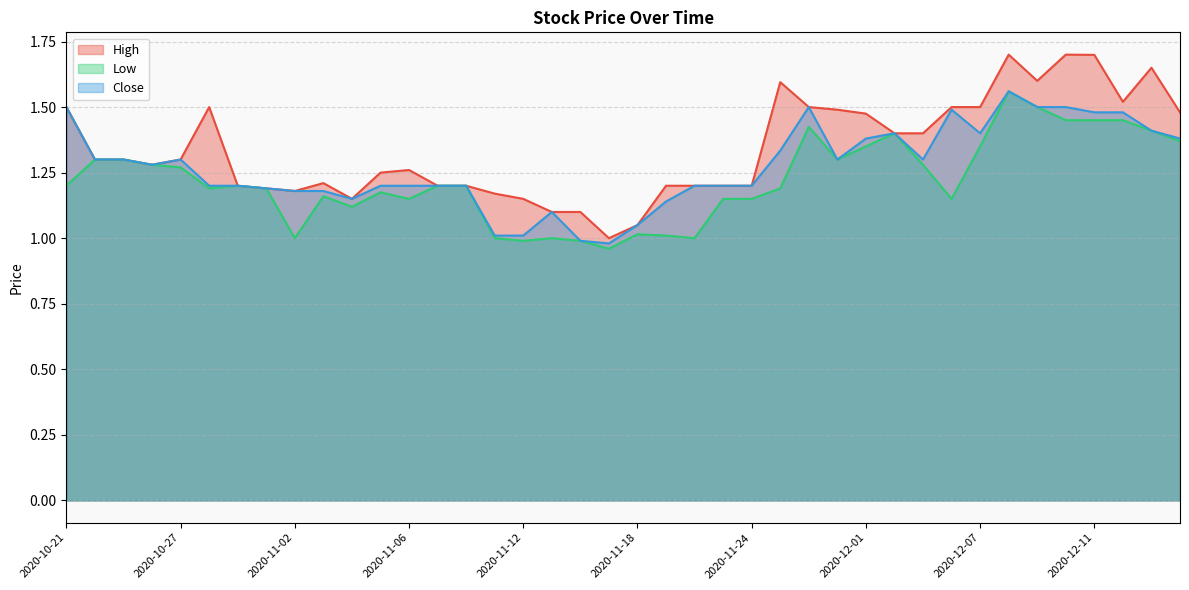

Reading right to left, transcribe all the data shown in this chart.

High: 2020-12-16=1.5	2020-12-15=1.6	2020-12-14=1.5	2020-12-11=1.7	2020-12-10=1.7	2020-12-09=1.6	2020-12-08=1.7	2020-12-07=1.5	2020-12-04=1.5	2020-12-03=1.4	2020-12-02=1.4	2020-12-01=1.5	2020-11-30=1.5	2020-11-27=1.5	2020-11-25=1.6	2020-11-24=1.2	2020-11-23=1.2	2020-11-20=1.2	2020-11-19=1.2	2020-11-18=1.0	2020-11-17=1.0	2020-11-16=1.1	2020-11-13=1.1	2020-11-12=1.1	2020-11-11=1.2	2020-11-10=1.2	2020-11-09=1.2	2020-11-06=1.3	2020-11-05=1.2	2020-11-04=1.1	2020-11-03=1.2	2020-11-02=1.2	2020-10-30=1.2	2020-10-29=1.2	2020-10-28=1.5	2020-10-27=1.3	2020-10-26=1.3	2020-10-23=1.3	2020-10-22=1.3	2020-10-21=1.5
Low: 2020-12-16=1.4	2020-12-15=1.4	2020-12-14=1.5	2020-12-11=1.5	2020-12-10=1.5	2020-12-09=1.5	2020-12-08=1.6	2020-12-07=1.4	2020-12-04=1.1	2020-12-03=1.3	2020-12-02=1.4	2020-12-01=1.4	2020-11-30=1.3	2020-11-27=1.4	2020-11-25=1.2	2020-11-24=1.1	2020-11-23=1.1	2020-11-20=1.0	2020-11-19=1.0	2020-11-18=1.0	2020-11-17=1.0	2020-11-16=1.0	2020-11-13=1.0	2020-11-12=1.0	2020-11-11=1.0	2020-11-10=1.2	2020-11-09=1.2	2020-11-06=1.1	2020-11-05=1.2	2020-11-04=1.1	2020-11-03=1.2	2020-11-02=1.0	2020-10-30=1.2	2020-10-29=1.2	2020-10-28=1.2	2020-10-27=1.3	2020-10-26=1.3	2020-10-23=1.3	2020-10-22=1.3	2020-10-21=1.2
Close: 2020-12-16=1.4	2020-12-15=1.4	2020-12-14=1.5	2020-12-11=1.5	2020-12-10=1.5	2020-12-09=1.5	2020-12-08=1.6	2020-12-07=1.4	2020-12-04=1.5	2020-12-03=1.3	2020-12-02=1.4	2020-12-01=1.4	2020-11-30=1.3	2020-11-27=1.5	2020-11-25=1.3	2020-11-24=1.2	2020-11-23=1.2	2020-11-20=1.2	2020-11-19=1.1	2020-11-18=1.0	2020-11-17=1.0	2020-11-16=1.0	2020-11-13=1.1	2020-11-12=1.0	2020-11-11=1.0	2020-11-10=1.2	2020-11-09=1.2	2020-11-06=1.2	2020-11-05=1.2	2020-11-04=1.1	2020-11-03=1.2	2020-11-02=1.2	2020-10-30=1.2	2020-10-29=1.2	2020-10-28=1.2	2020-10-27=1.3	2020-10-26=1.3	2020-10-23=1.3	2020-10-22=1.3	2020-10-21=1.5